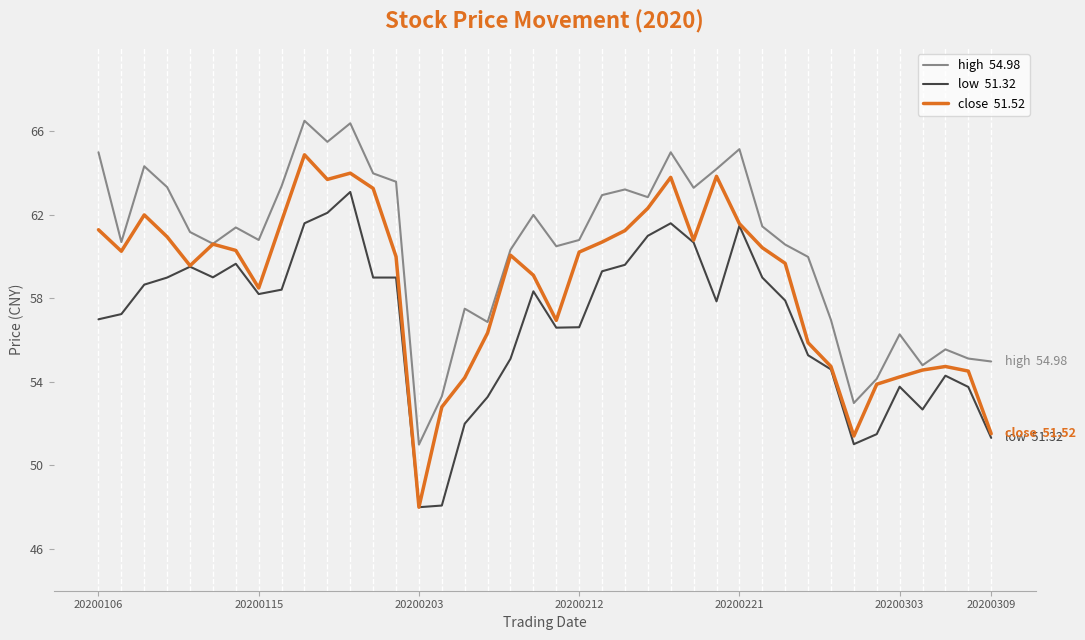

What is the maximum value shown in the chart?

66.5